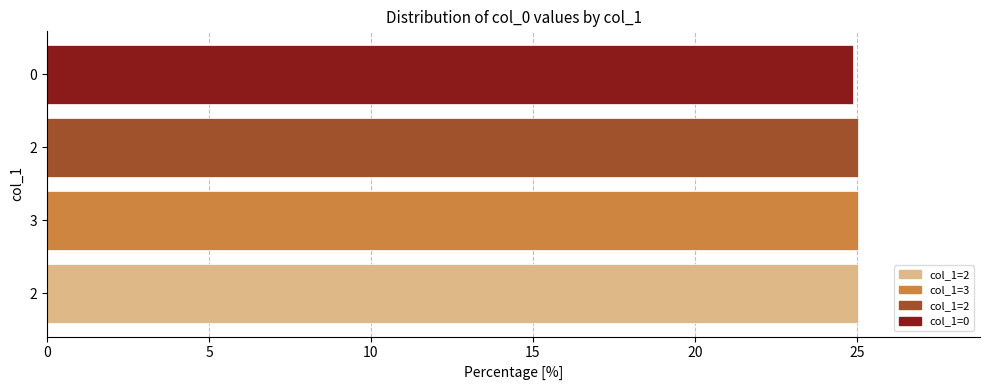

How many distinct data groups are displayed?

1